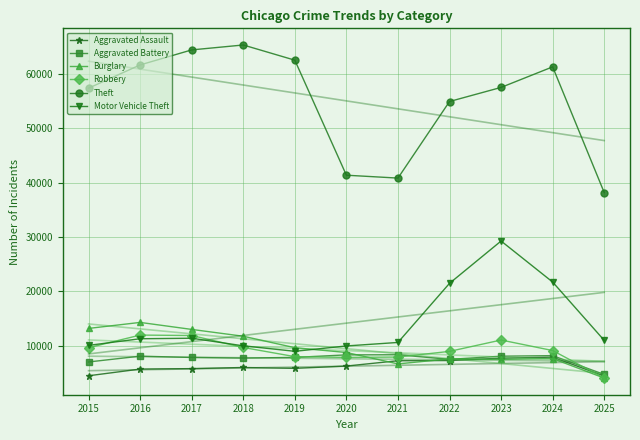

What are all the series names shown in the legend?

Aggravated Assault, Aggravated Battery, Burglary, Robbery, Theft, Motor Vehicle Theft